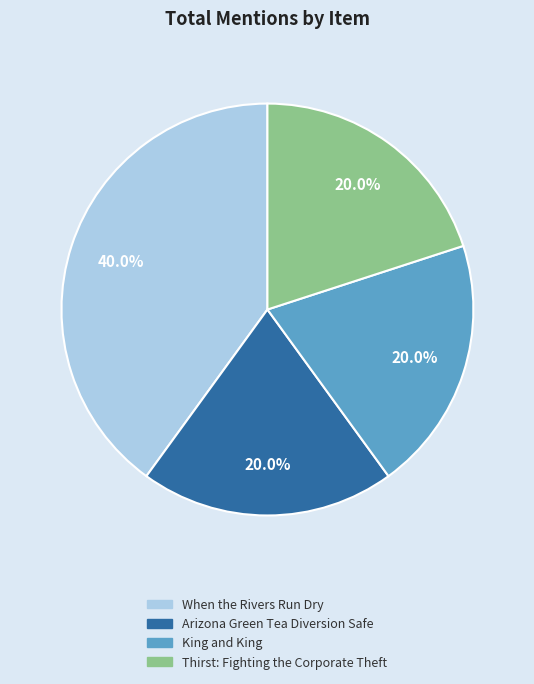

Between King and King and When the Rivers Run Dry, which is larger?

When the Rivers Run Dry